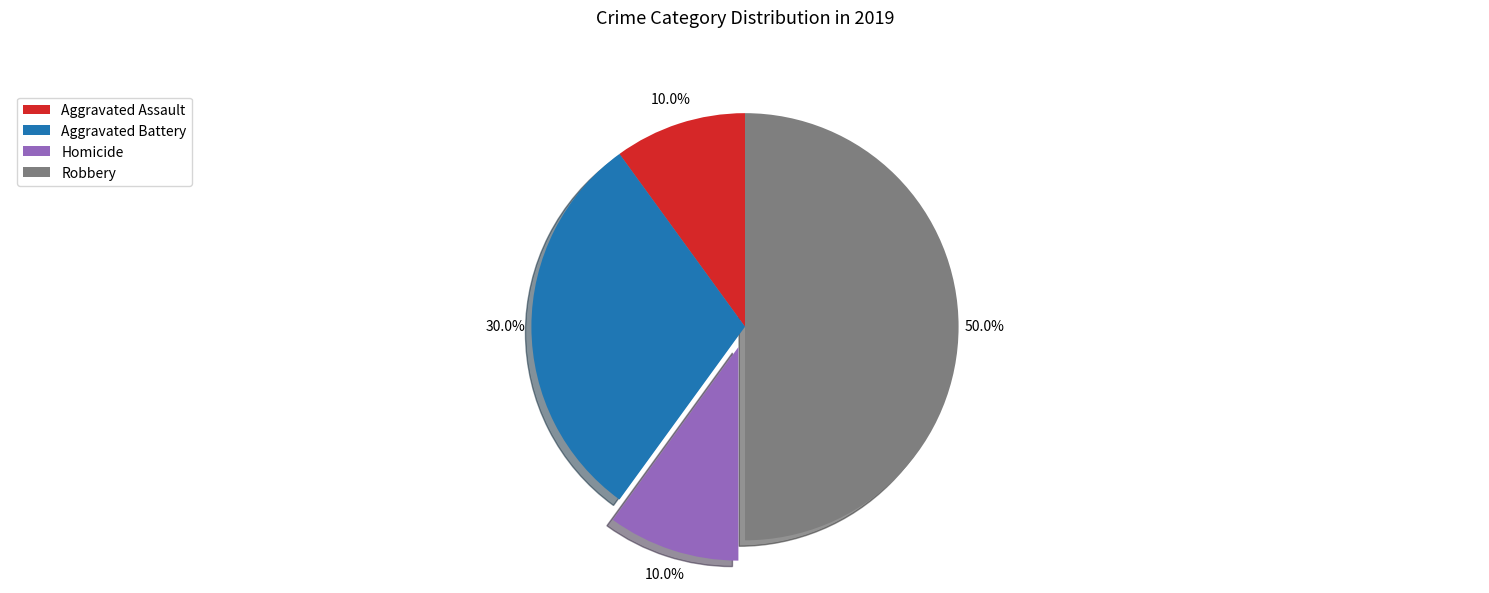

To the nearest percent, what is the combined percentage of Robbery and Aggravated Assault?

60%